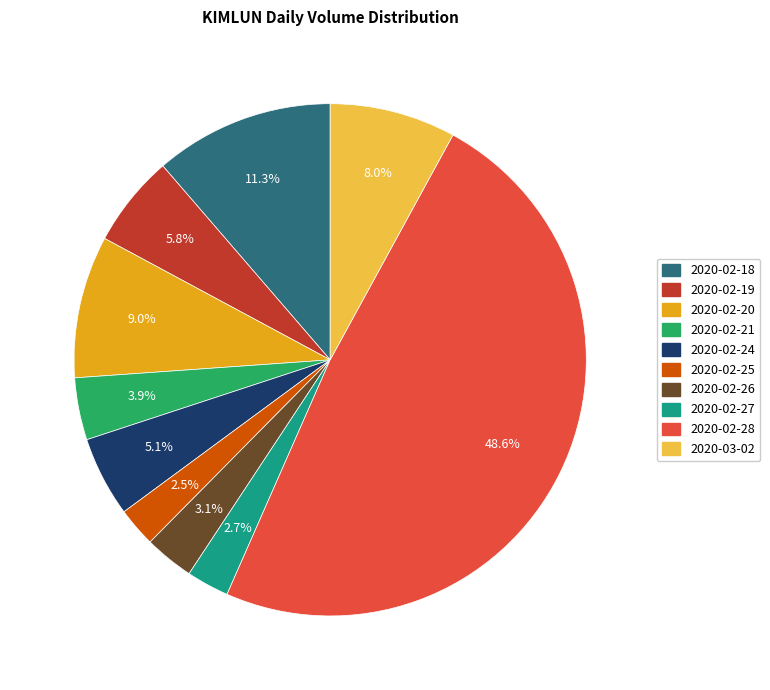

How many slices are in this pie chart?

10